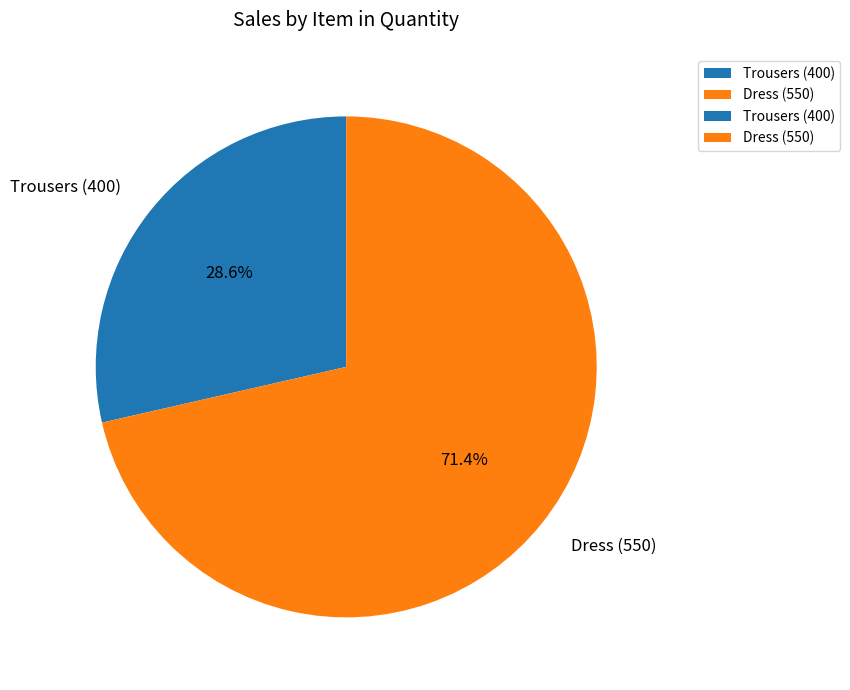

Which slice is the largest?

Dress (550)